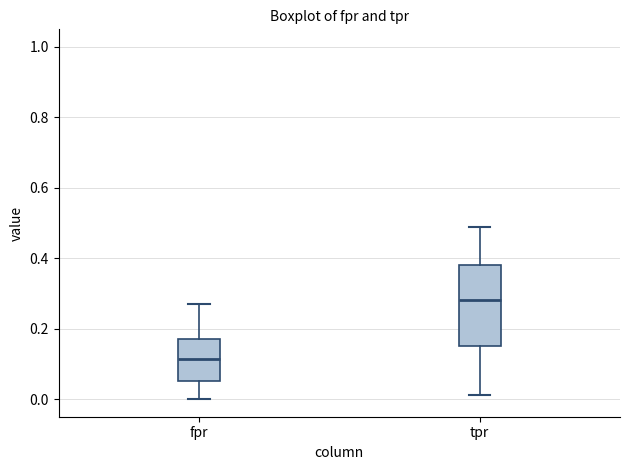

Where is the upper edge of the box for fpr on the y-axis? The values are not printed on the chart, so give them approximately, as read against the axis.

0.18